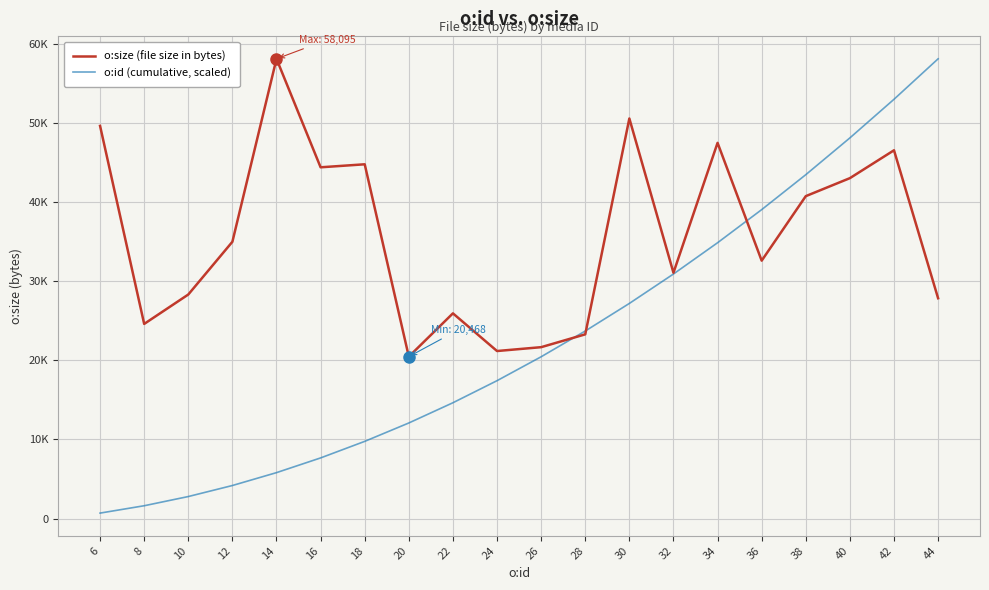

The o:id (cumulative, scaled) series shows 88613.0 at 44. True or false?

False